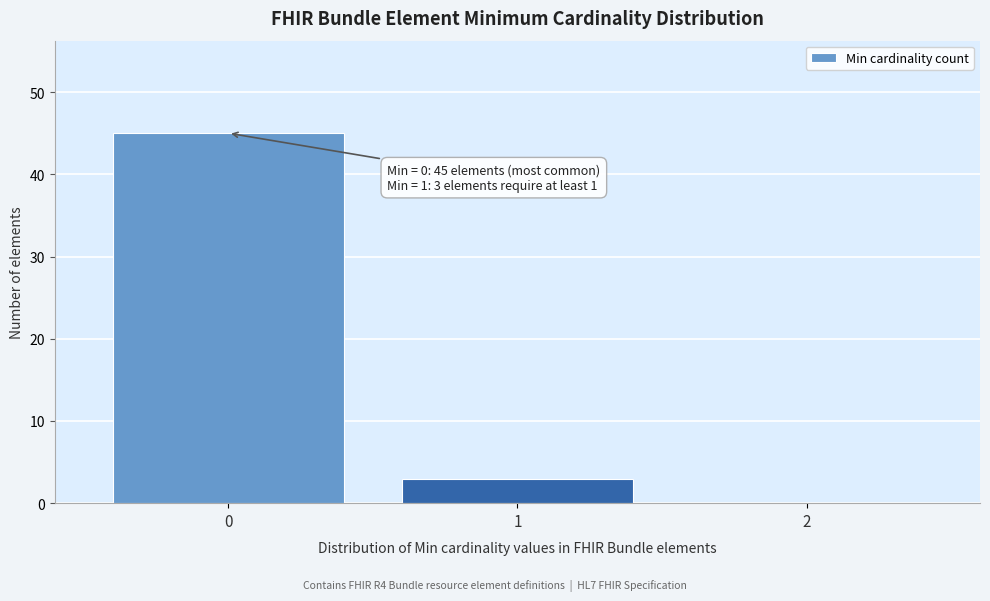

Reading left to right, list all the values displayed in this chart.

0=45	1=3	2=0